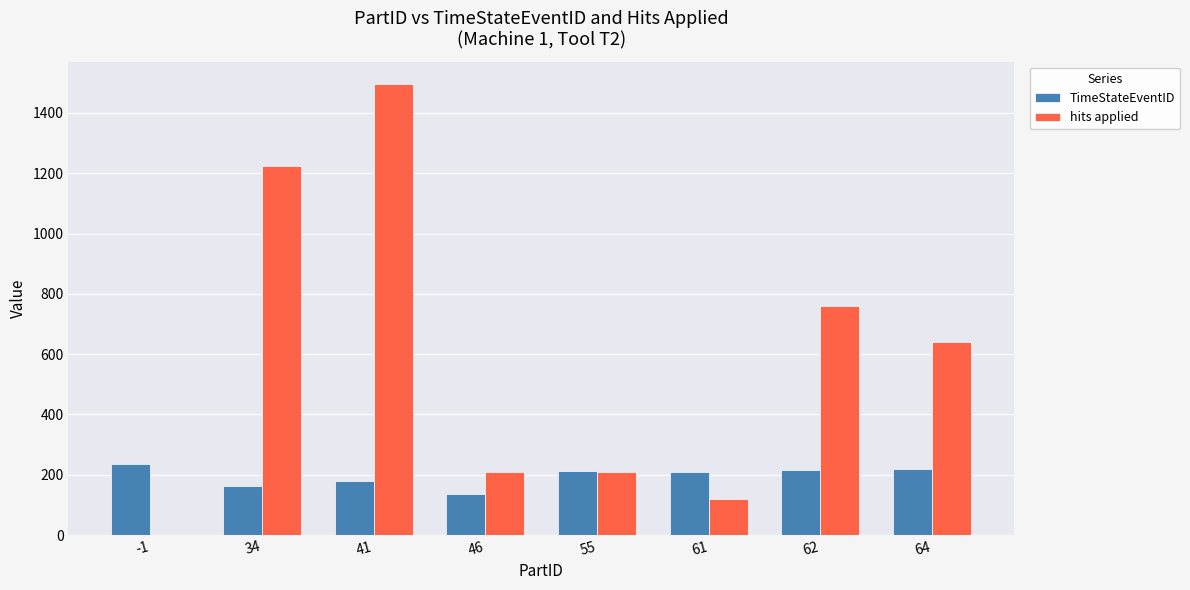

What is the sum of the TimeStateEventID values at 61 and 46?

345.5